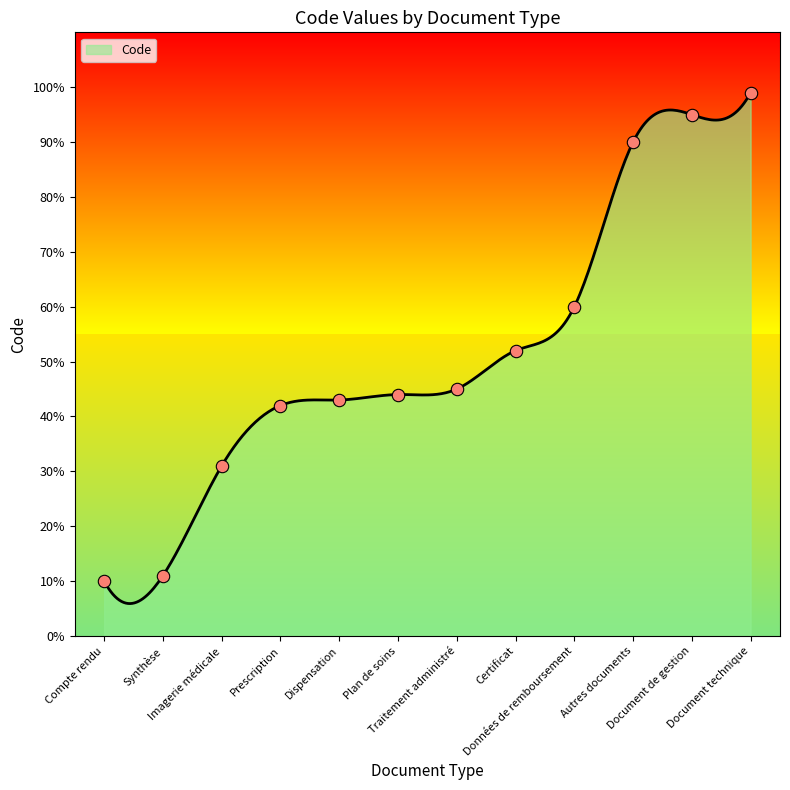

What is the change in value from Plan de soins to Certificat?

+8